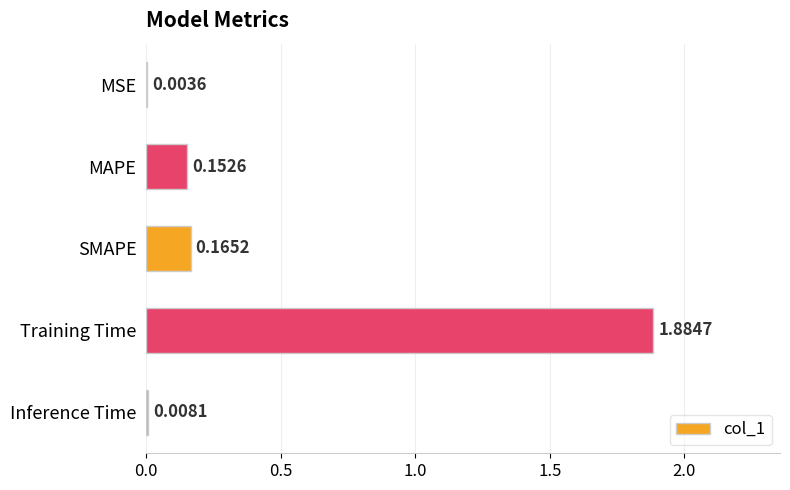

What is the average value?

0.4